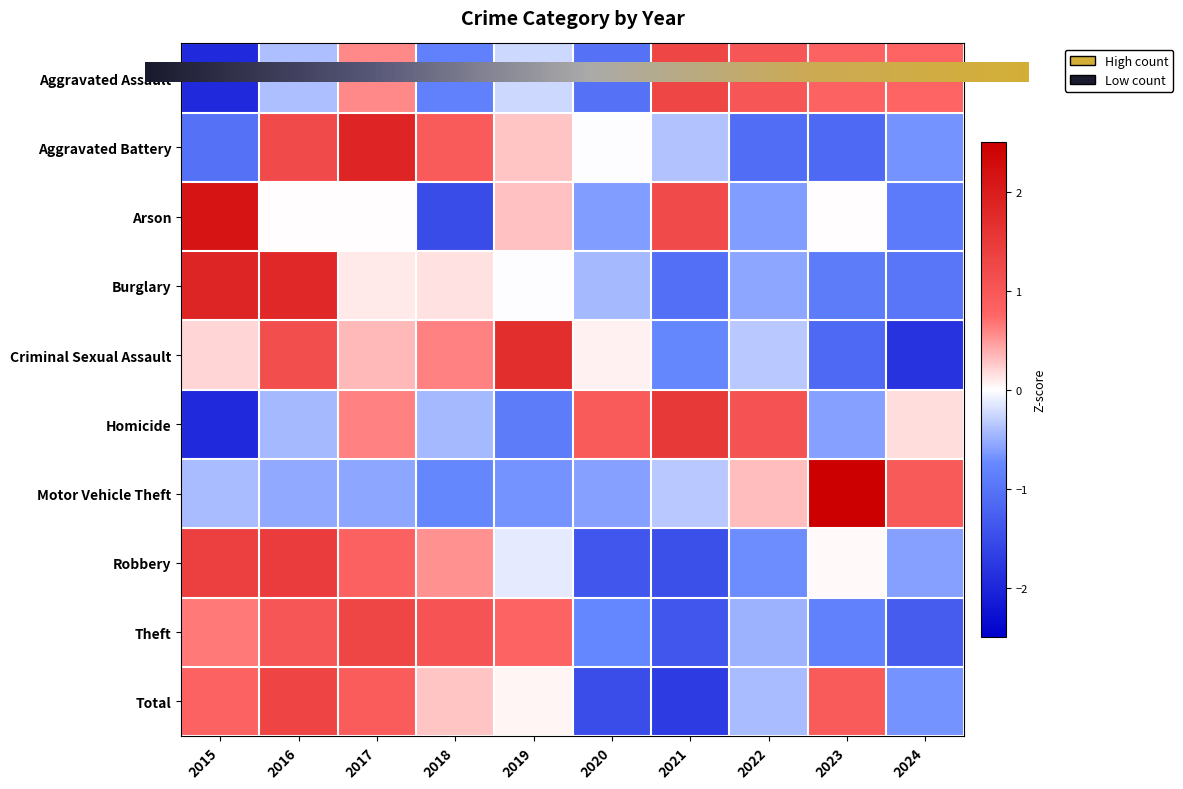

Reading left to right, transcribe all the data shown in this chart.

Aggravated Assault: -2.0	-0.4	0.6	-0.8	-0.2	-1.0	1.3	1.0	0.8	0.8
Aggravated Battery: -1.0	1.2	1.9	0.9	0.3	-0.0	-0.4	-1.1	-1.1	-0.7
Arson: 2.1	0.0	0.0	-1.5	0.3	-0.6	1.2	-0.6	0.0	-0.9
Burglary: 1.8	1.8	0.1	0.1	-0.0	-0.4	-1.1	-0.6	-0.9	-1.0
Criminal Sexual Assault: 0.2	1.1	0.3	0.6	1.7	0.1	-0.7	-0.3	-1.1	-1.8
Homicide: -1.9	-0.4	0.6	-0.4	-0.9	0.9	1.5	1.1	-0.6	0.2
Motor Vehicle Theft: -0.4	-0.5	-0.6	-0.8	-0.7	-0.6	-0.3	0.3	2.6	1.0
Robbery: 1.4	1.5	0.8	0.5	-0.1	-1.4	-1.5	-0.7	0.0	-0.6
Theft: 0.7	1.0	1.3	1.0	0.8	-0.8	-1.4	-0.5	-0.8	-1.3
Total: 0.8	1.3	0.9	0.3	0.0	-1.5	-1.7	-0.4	0.9	-0.7